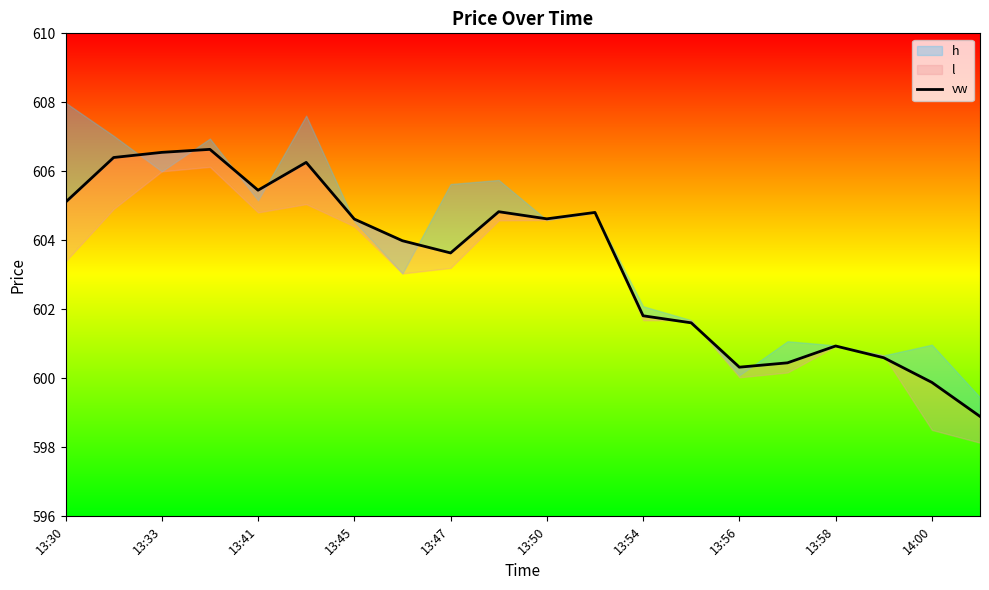

Between 13:56 and 13:33, which is larger?

13:33